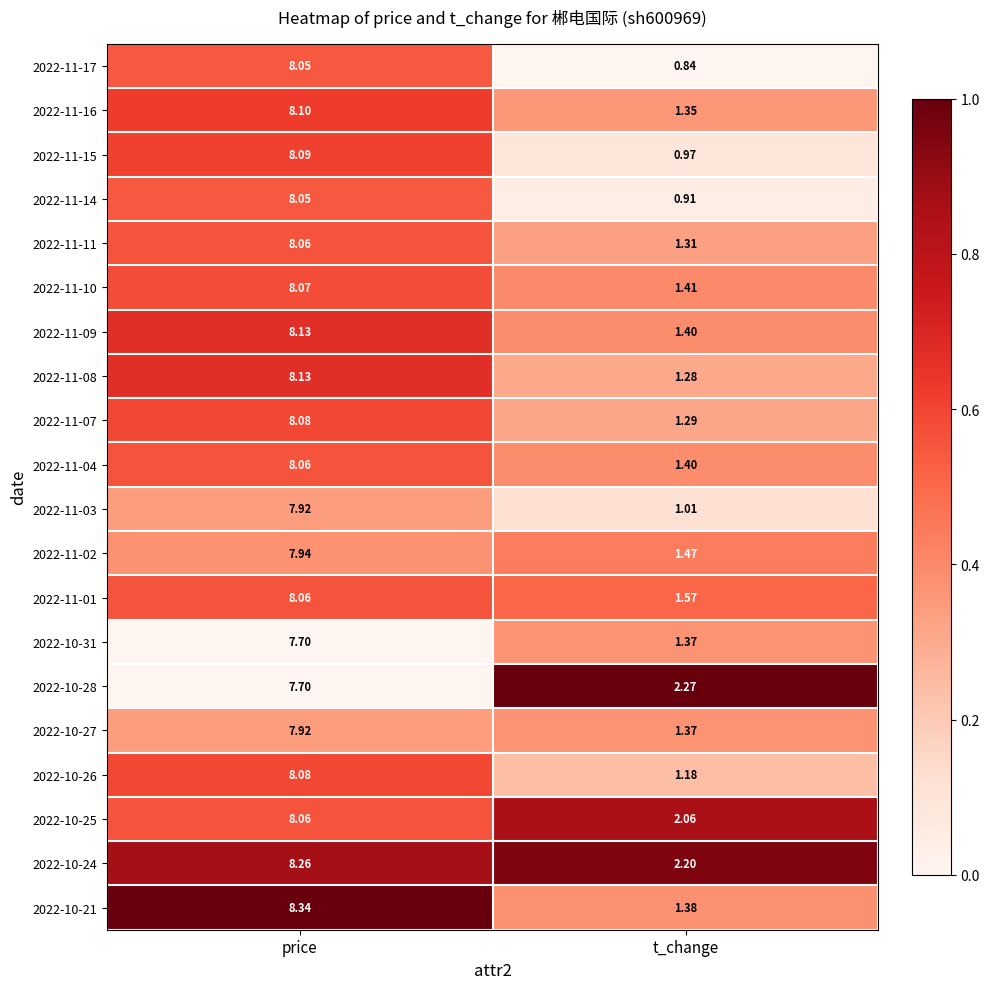

Where is 2022-11-11 nearest to the value 4?

t_change